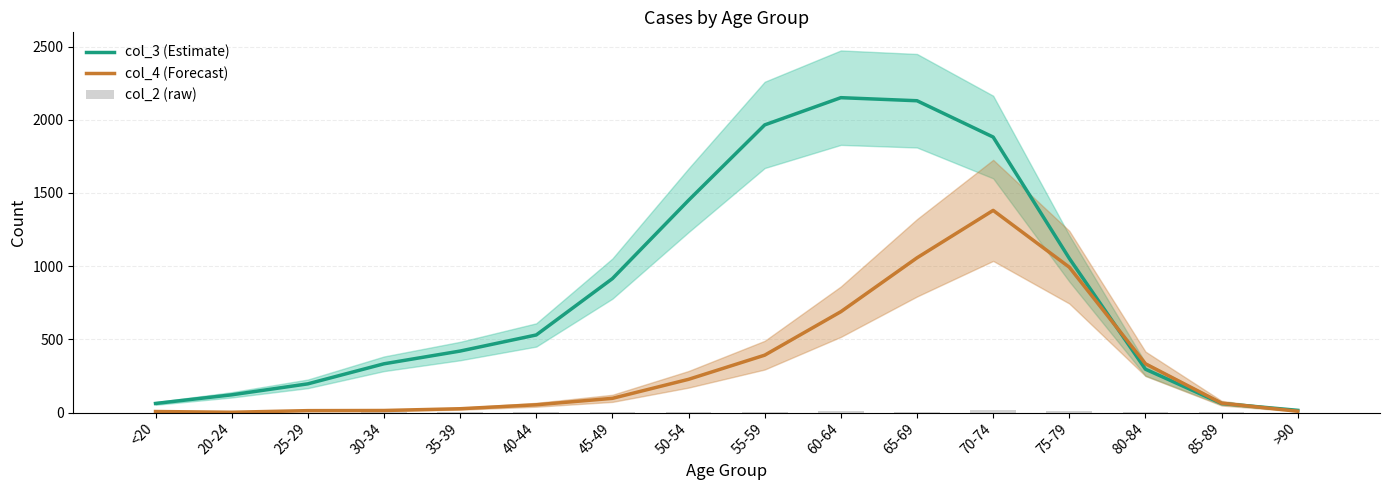

How many data points does each series have?

16